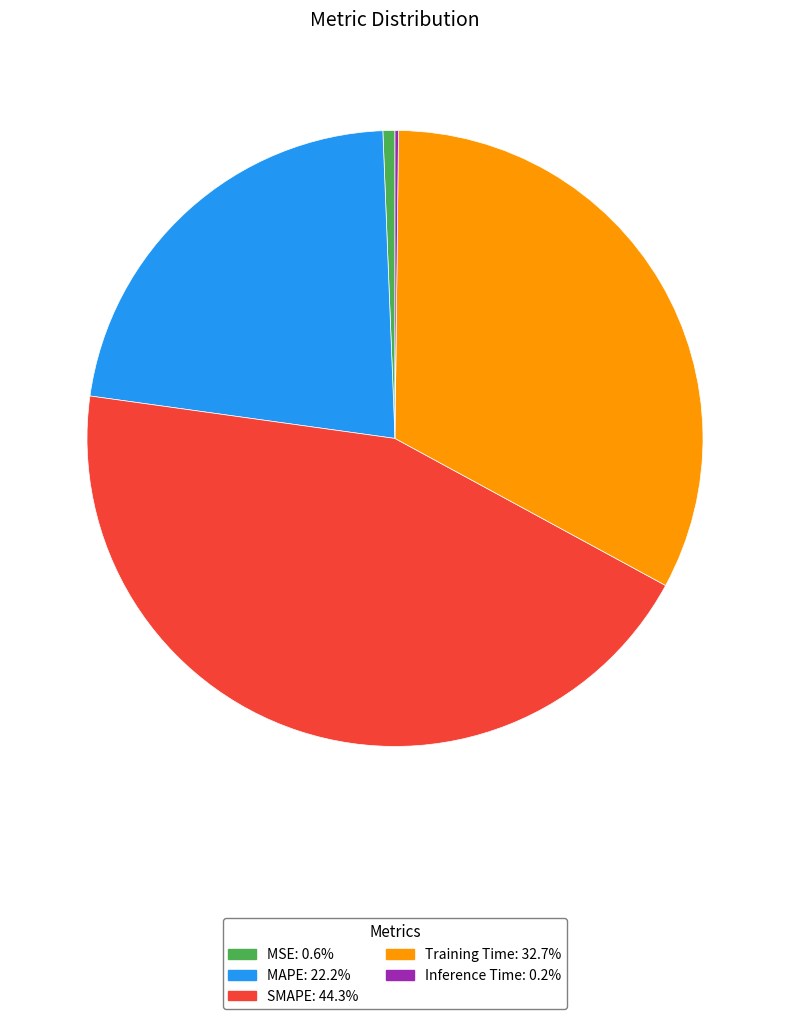

Is it true that MAPE is 32% of the pie?

False